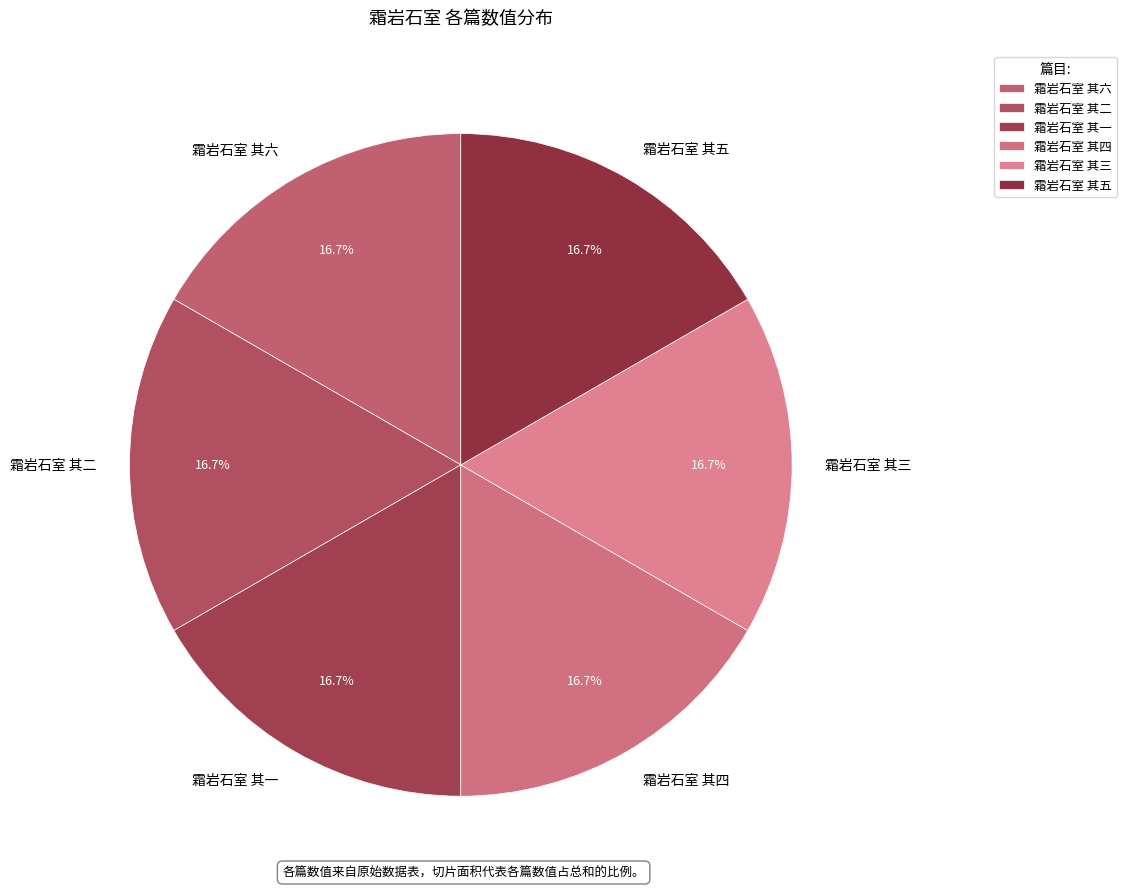

Is there a majority slice in this chart?

No